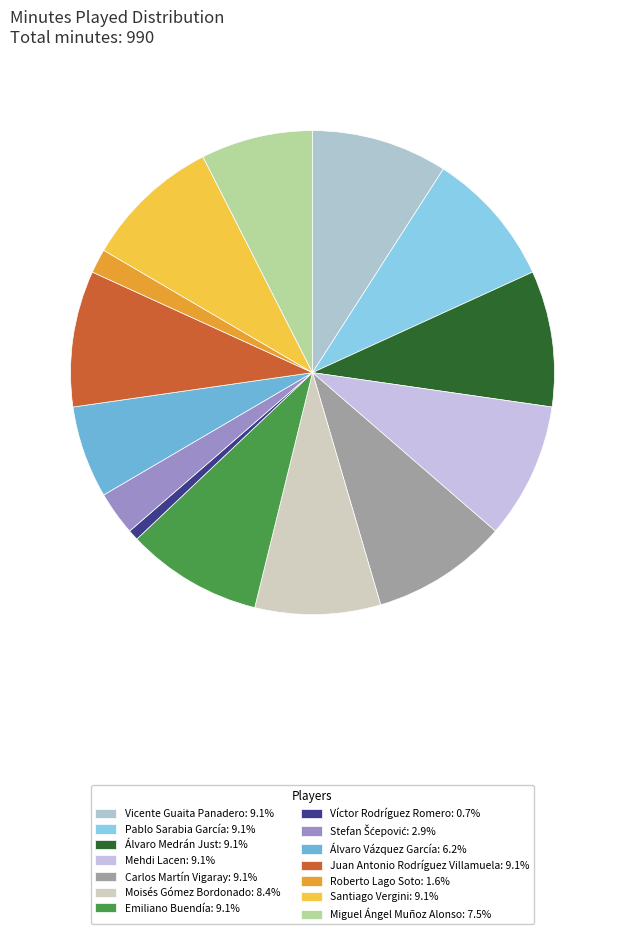

Which category has the smallest portion of the pie?

Víctor Rodríguez Romero